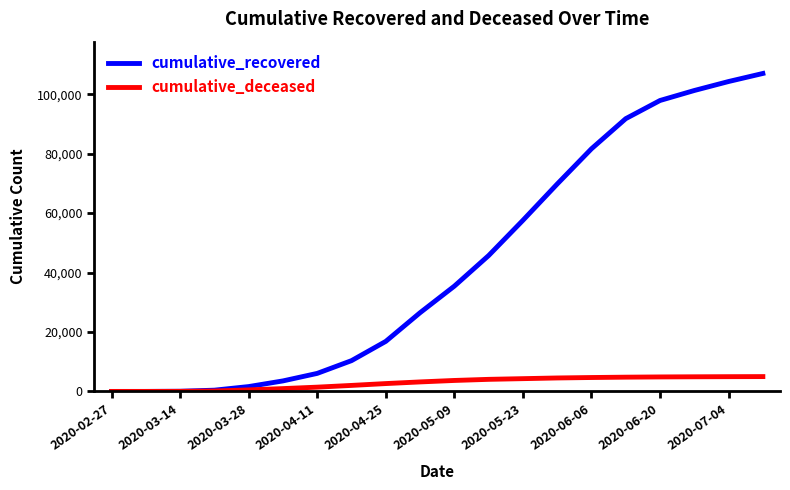

What is the greatest value displayed?

107000